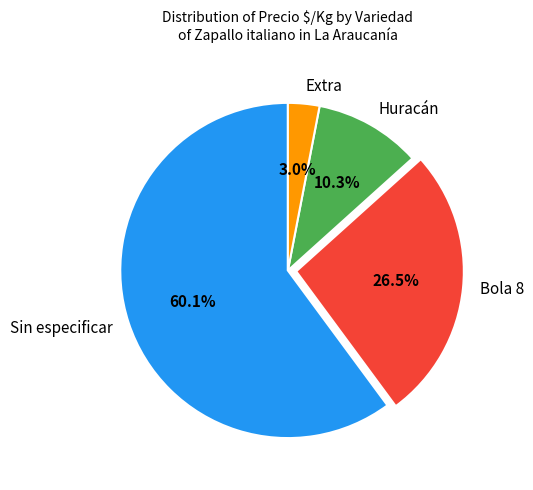

Is Sin especificar the majority of the pie?

Yes